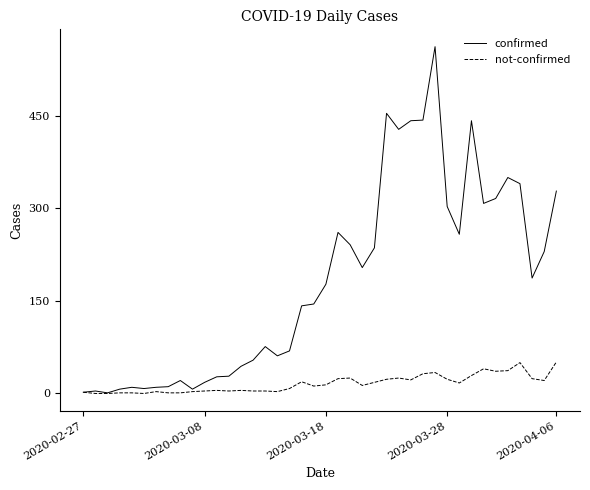

What are all the series names shown in the legend?

confirmed, not-confirmed